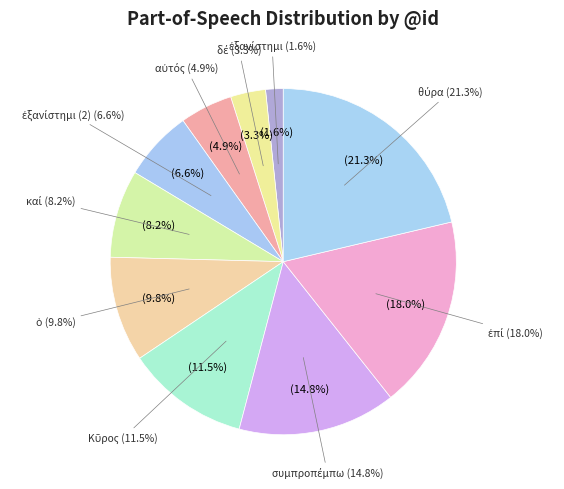

What is the largest slice in the pie chart?

θύρα